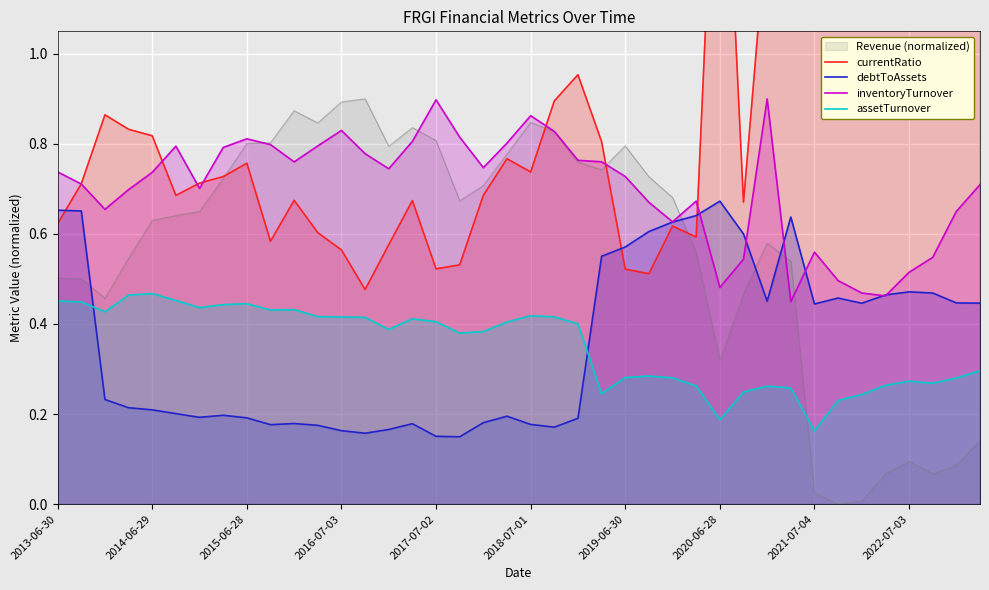

What is the average value of the assetTurnover series?

0.4